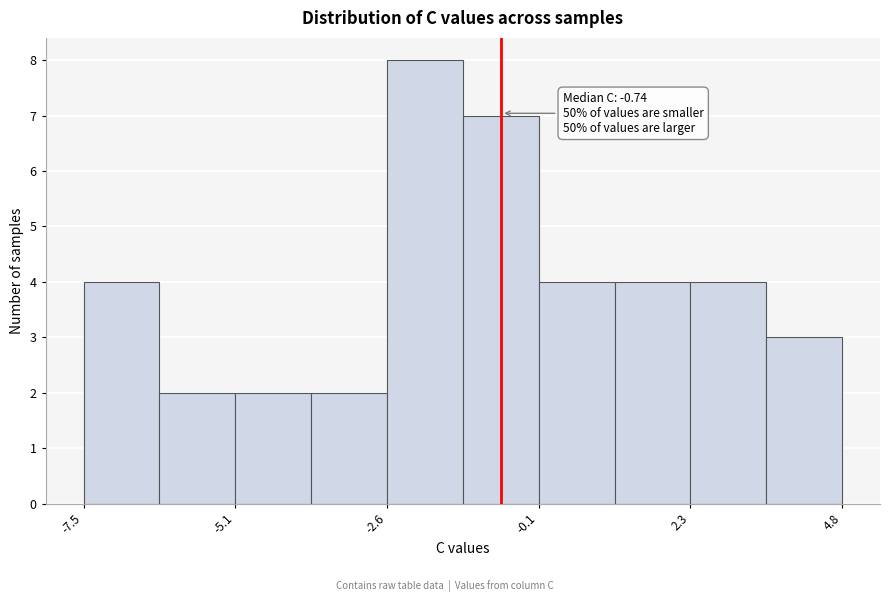

Around what value on the x-axis is the tallest bar? Give the approximate position of its centre, as read against the axis.

-2.0